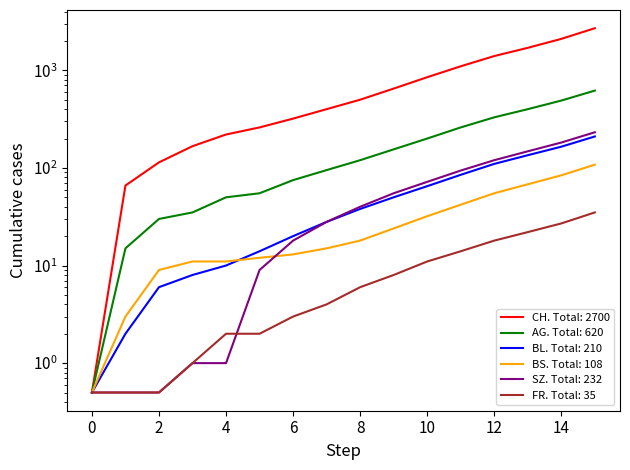

Is the value of SZ at 13 greater than the value of FR at 2?

Yes